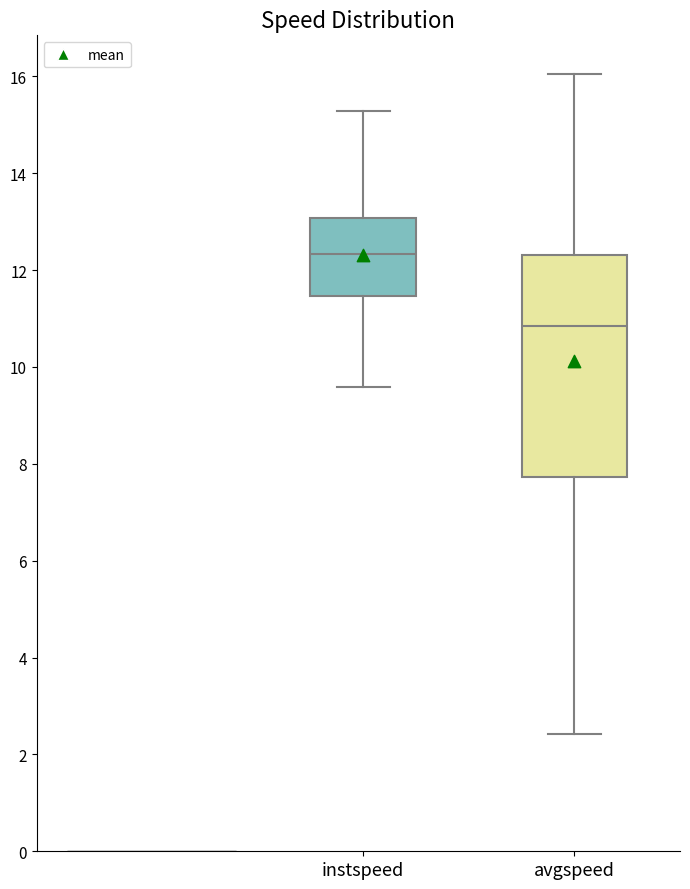

Which box's median line is the lowest?

avgspeed